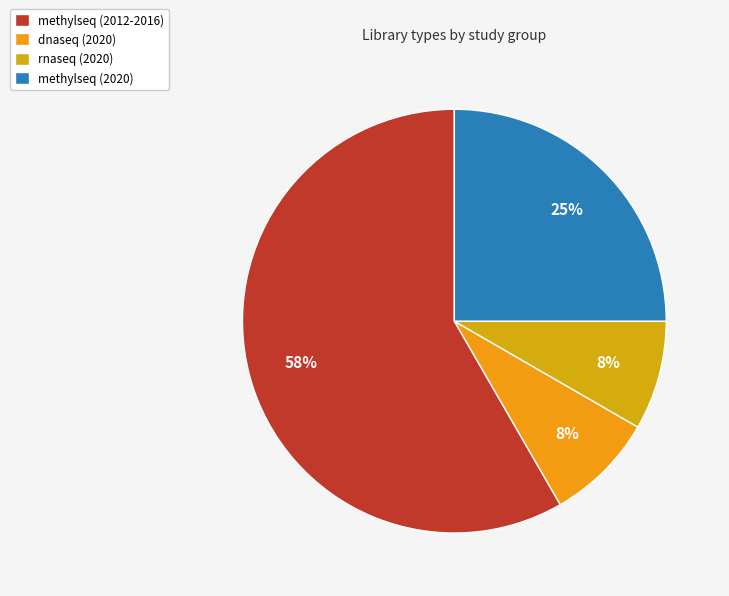

What portion of the pie excludes rnaseq (2020)?

91.7%